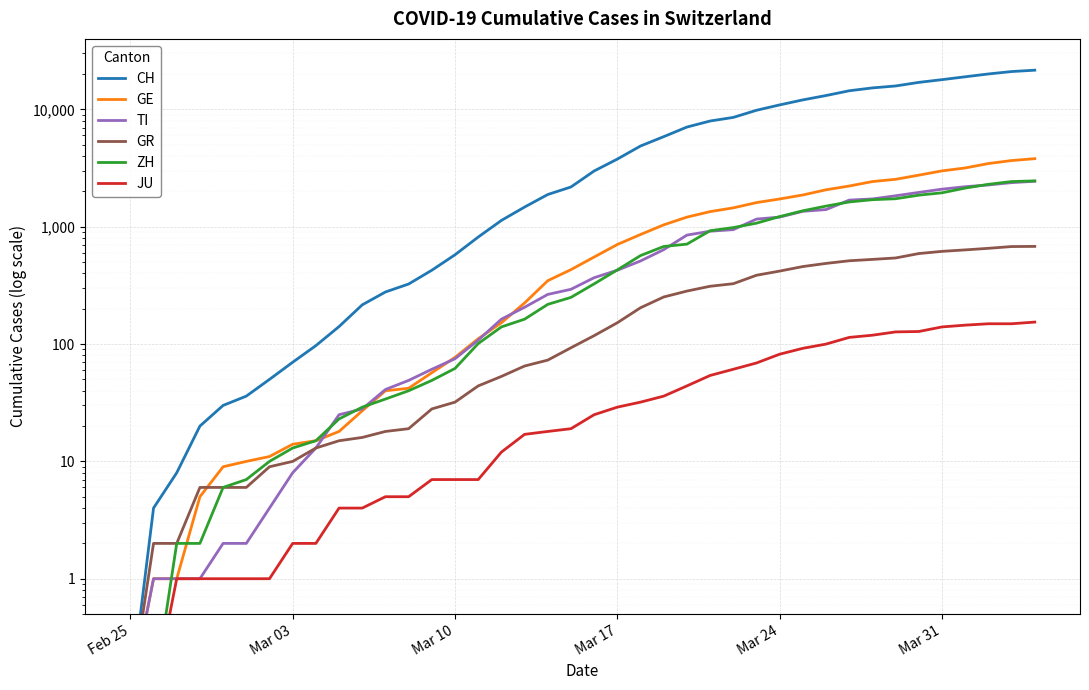

List the series in order of their peak value, lowest first.

JU, GR, TI, ZH, GE, CH